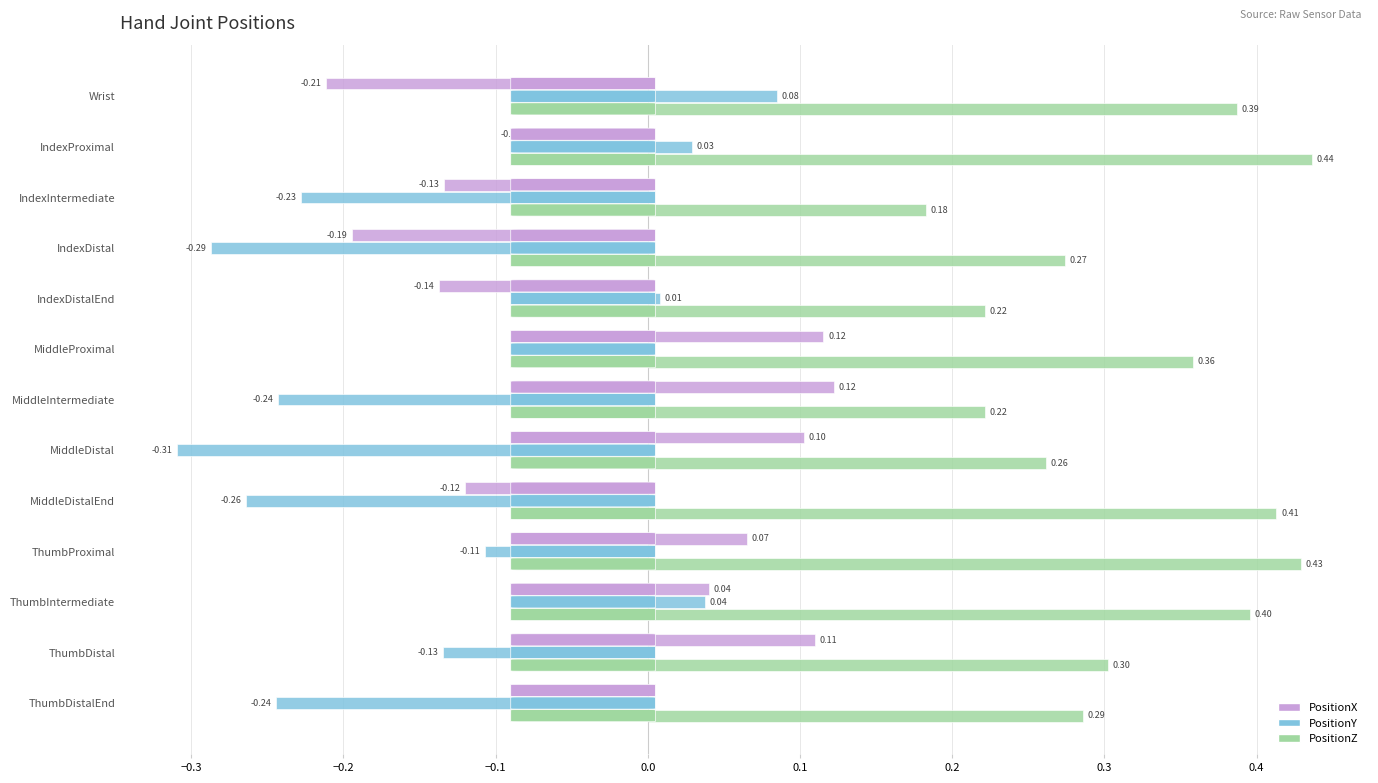

How many data points in PositionX are above 0?

6